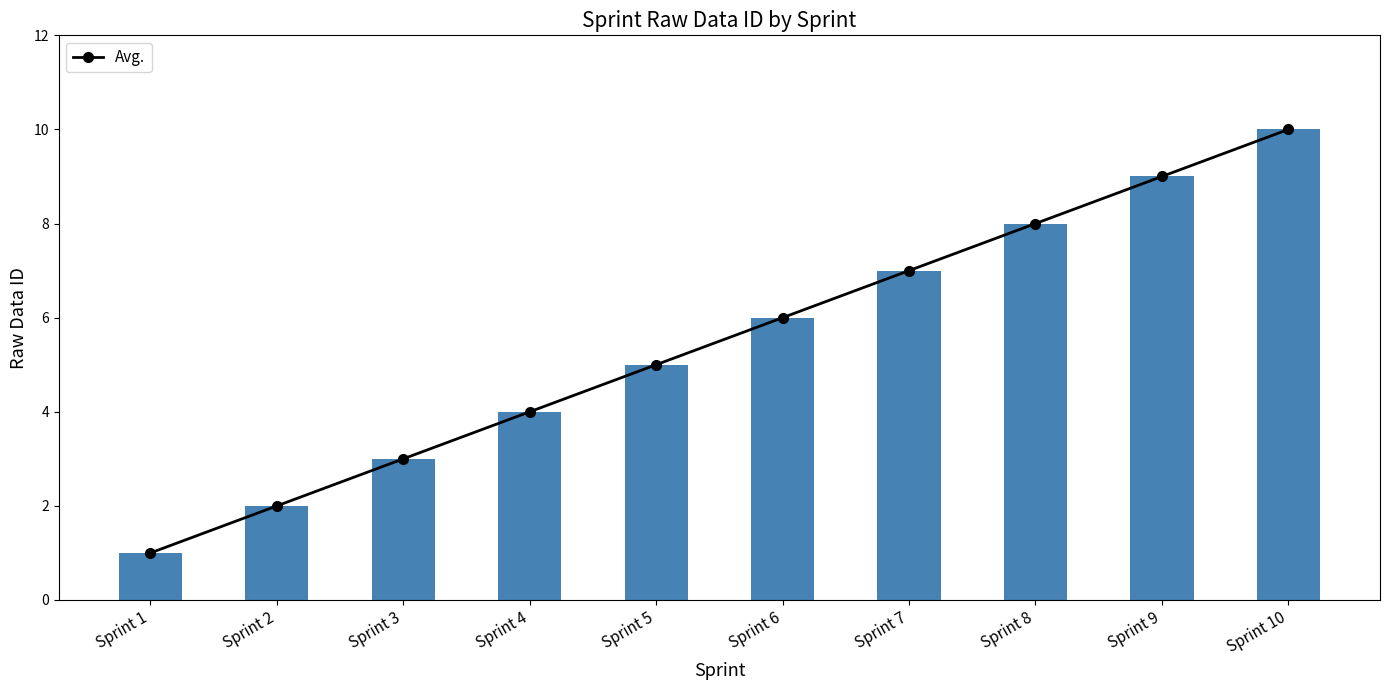

List the labels in order of value, largest first.

Sprint 10, Sprint 9, Sprint 8, Sprint 7, Sprint 6, Sprint 5, Sprint 4, Sprint 3, Sprint 2, Sprint 1